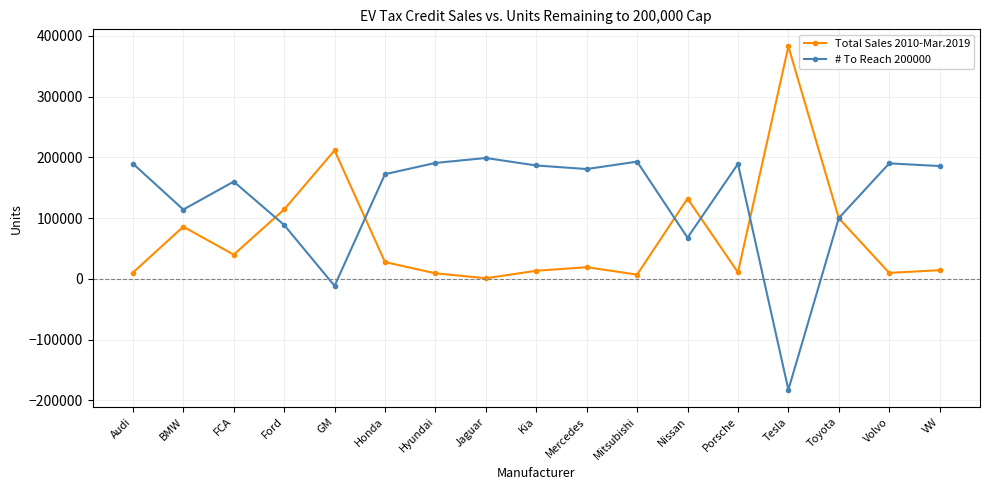

True or false: Total Sales 2010-Mar.2019 has a value of 99918 at Toyota.

True